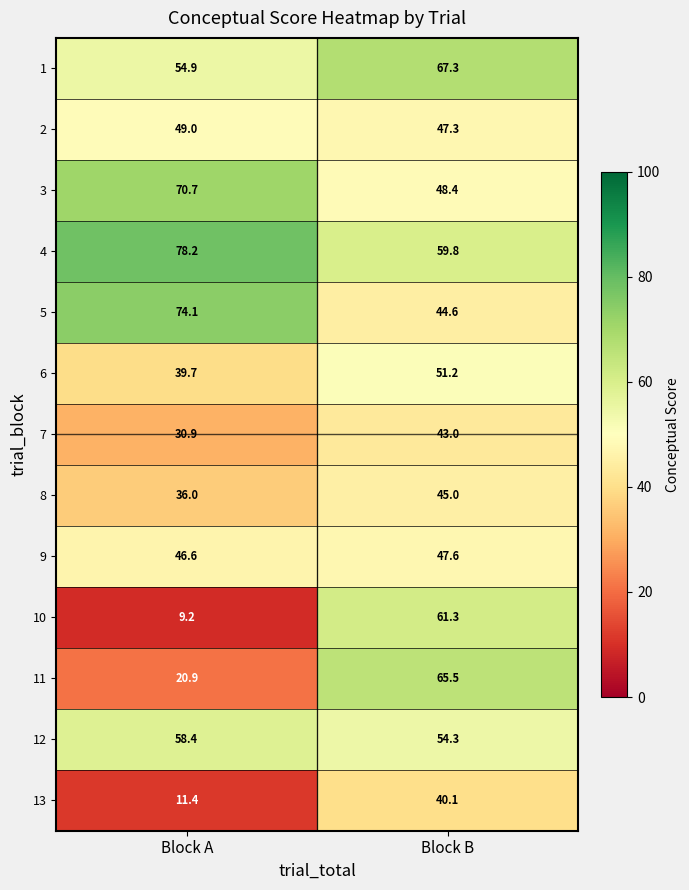

Between Block A and Block B, which series saw the biggest shift?

10